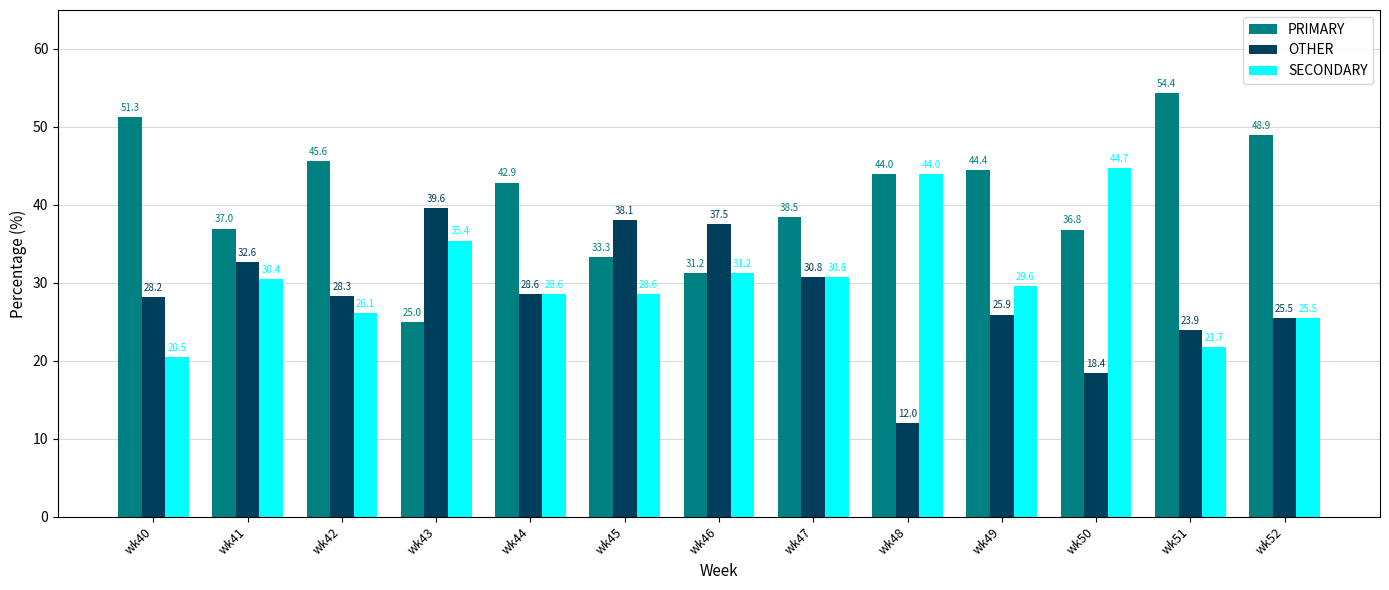

At how many categories does at least one series exceed 42?

8